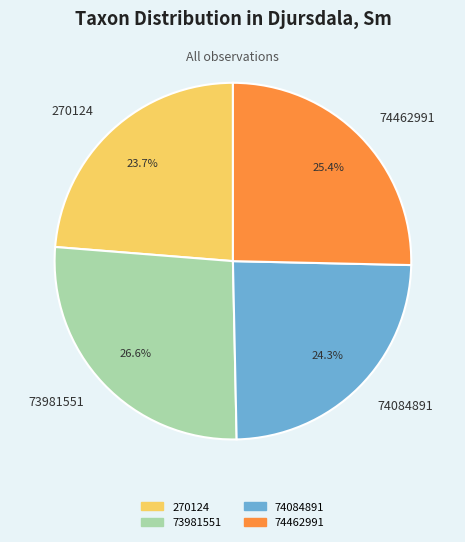

How many slices are in this pie chart?

4